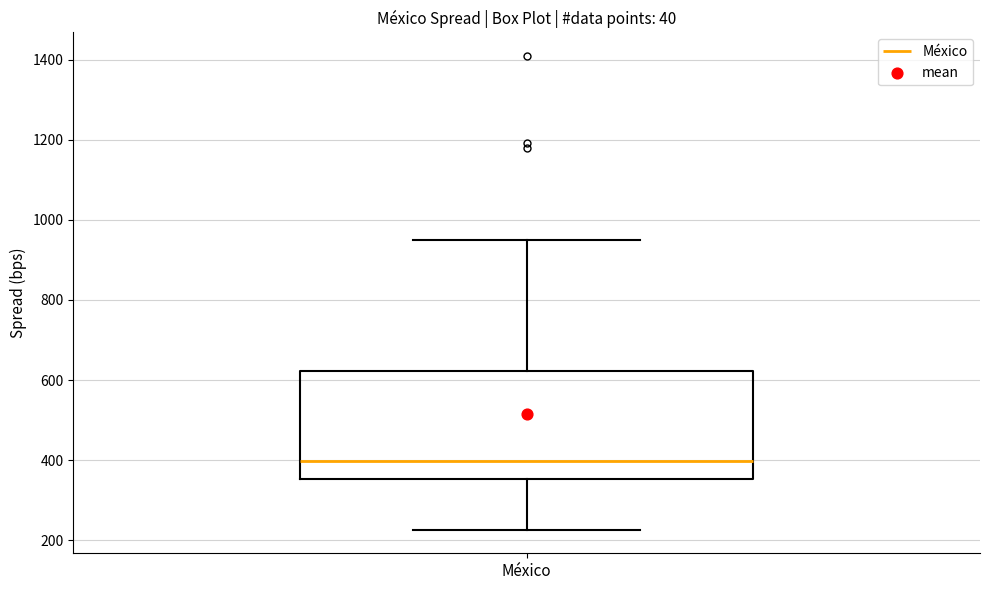

Where is the upper edge of the box for México on the y-axis? The values are not printed on the chart, so give them approximately, as read against the axis.

620